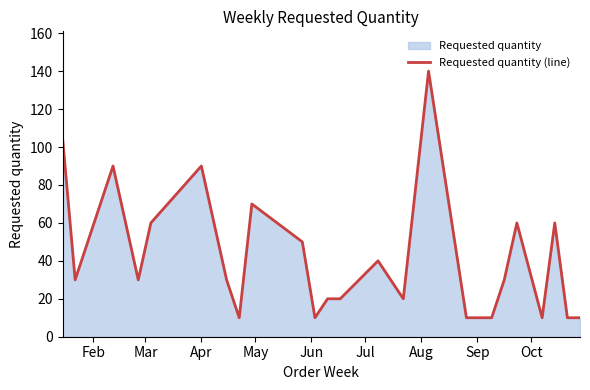

What is the difference between the maximum and minimum values?

130